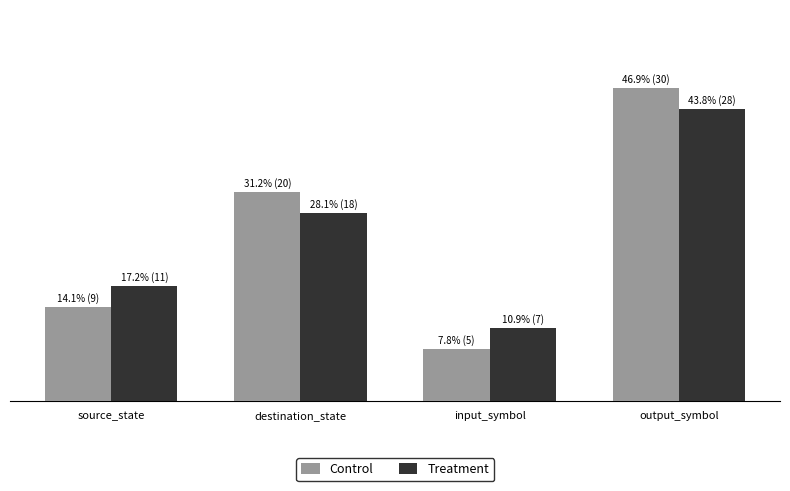

Which series has the largest total across all categories?

Treatment